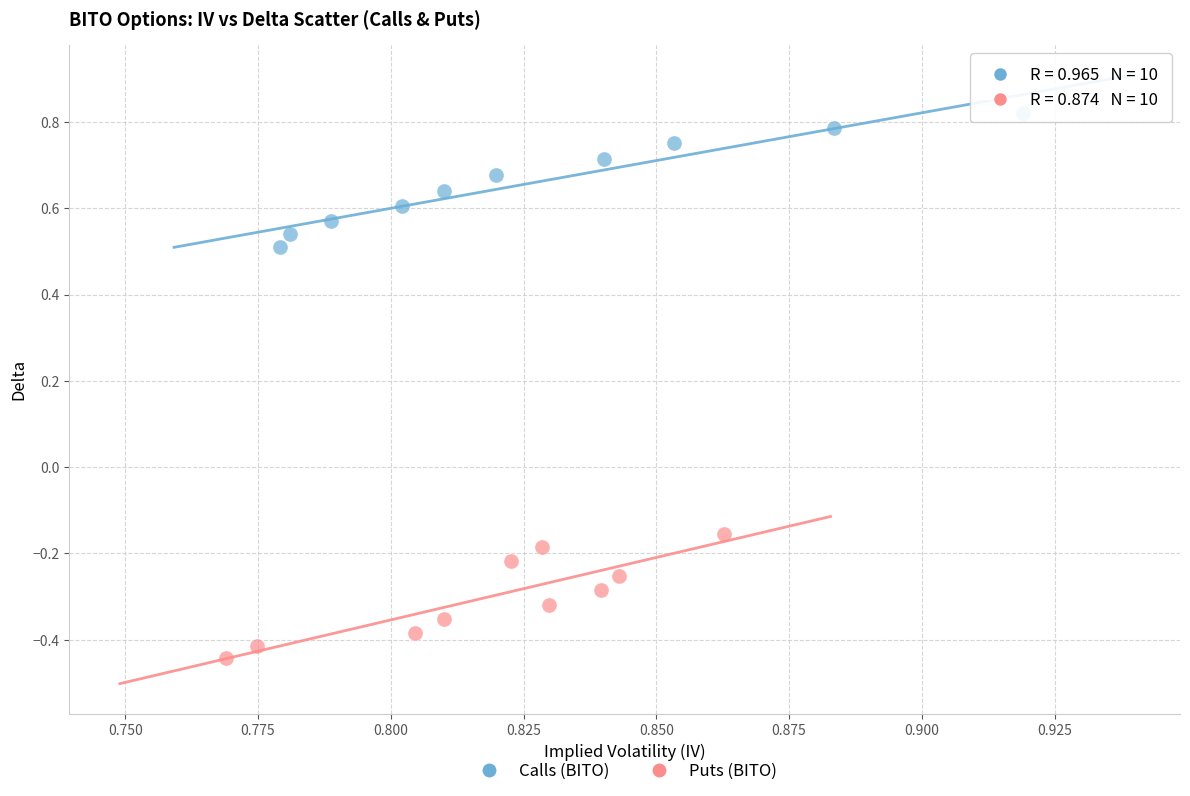

Which series has the largest Y range (max minus min)?

Calls (BITO)